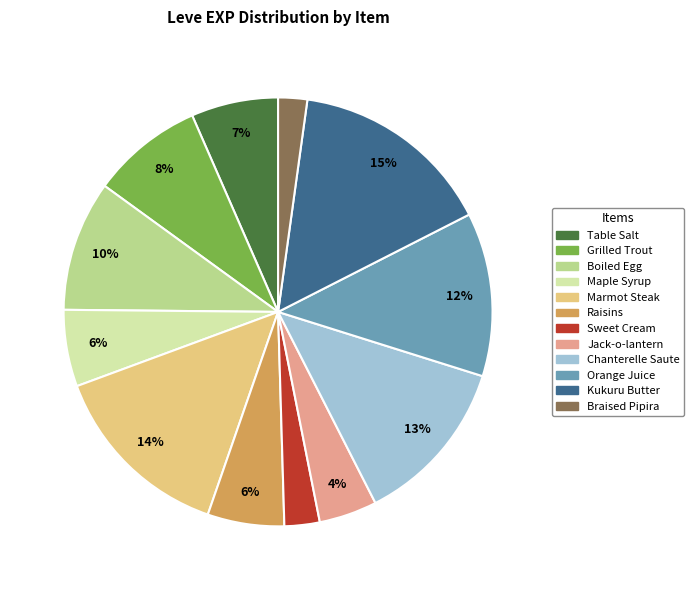

Between Jack-o-lantern and Marmot Steak, which is larger?

Marmot Steak